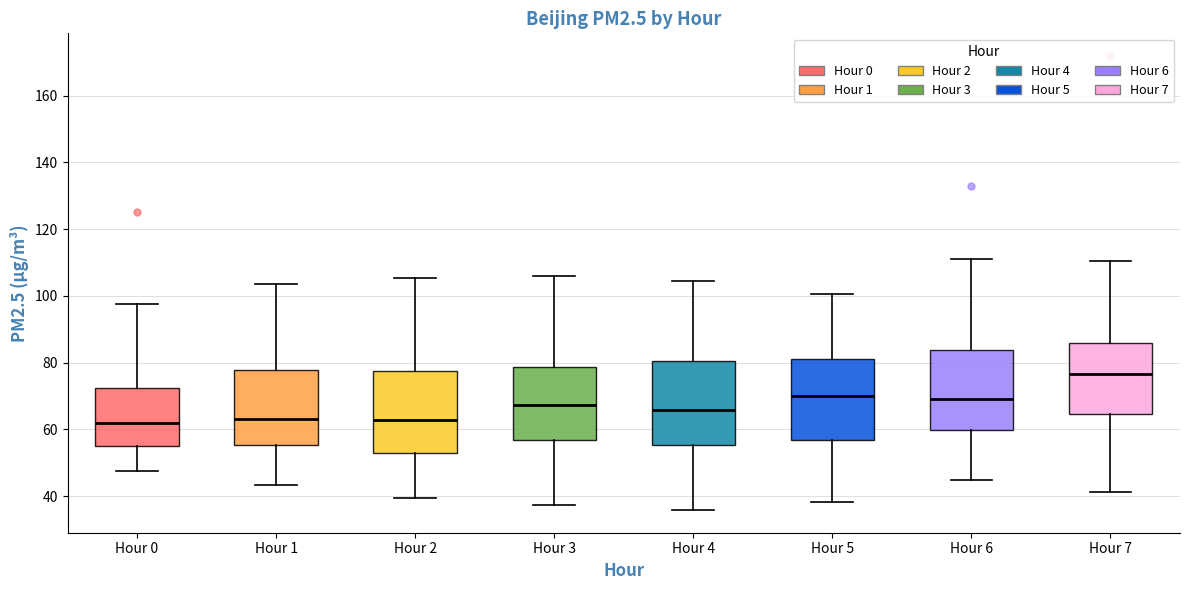

Where does the upper whisker of the box for Hour 5 end on the y-axis? The values are not printed on the chart, so give them approximately, as read against the axis.

100